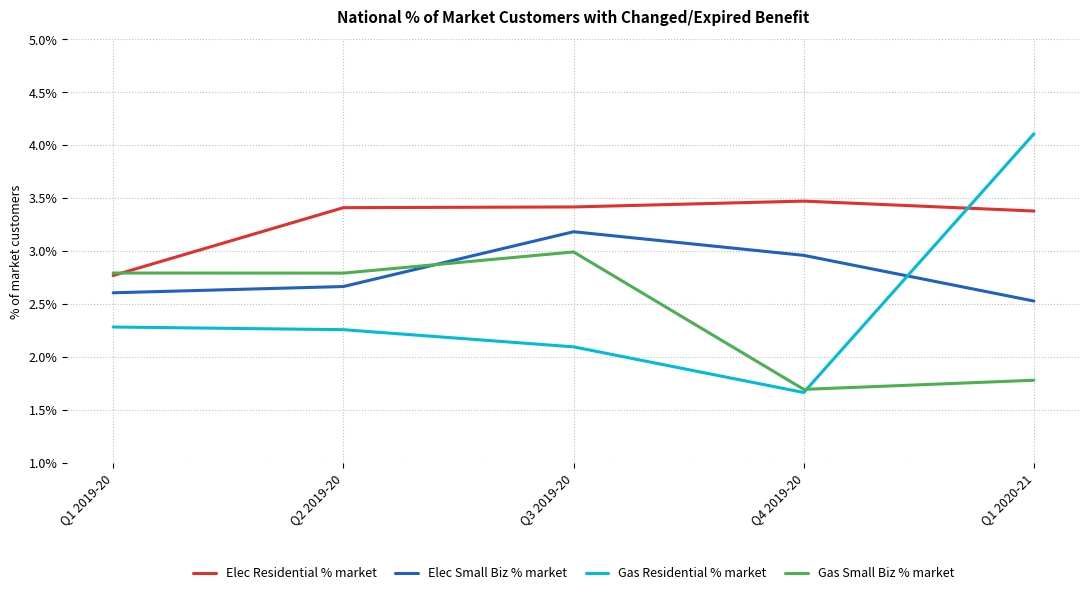

At which label does Gas Small Biz % market reach its peak?

Q3 2019-20